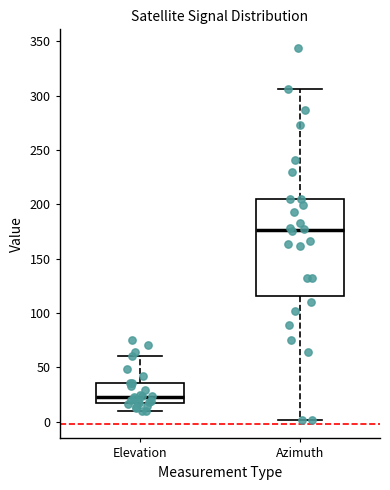

Which box has the lowest median line?

Elevation